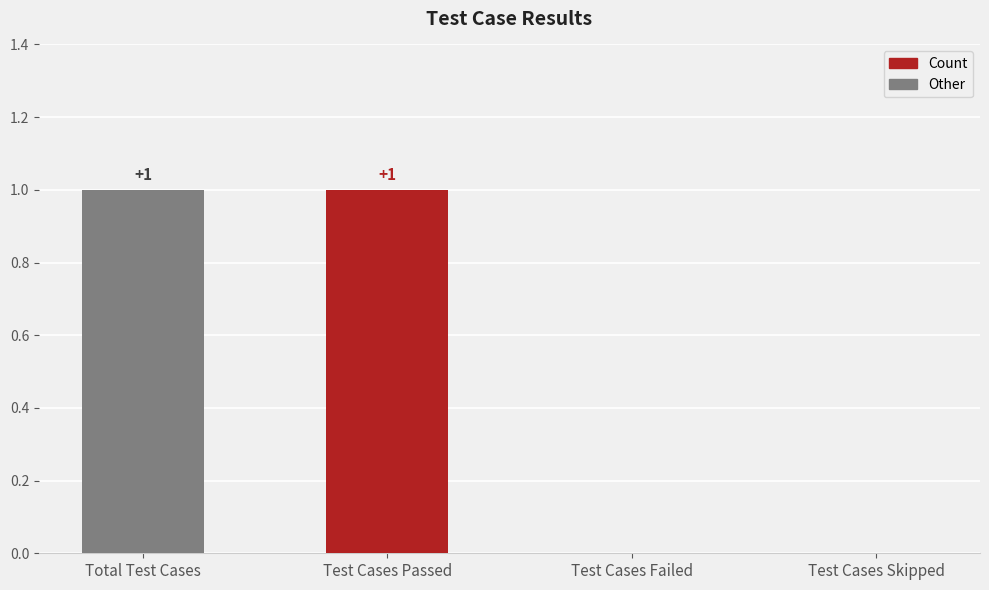

Approximately how many times larger is the value at Test Cases Passed compared to Total Test Cases?

1.0